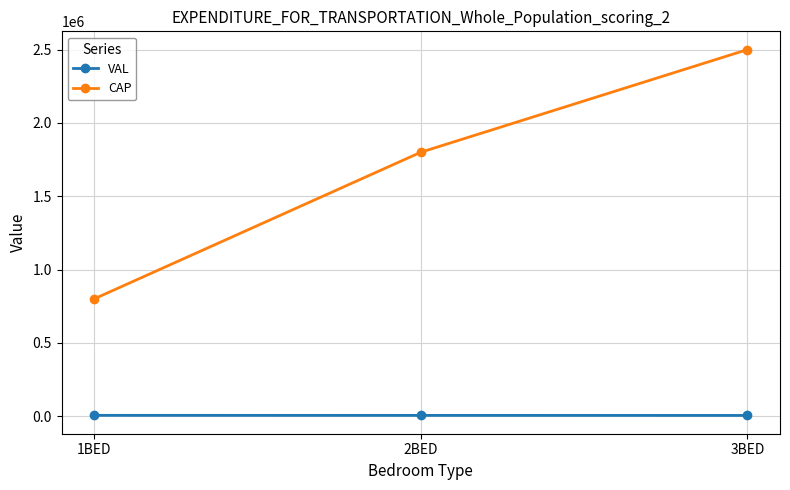

What are all the series names shown in the legend?

VAL, CAP